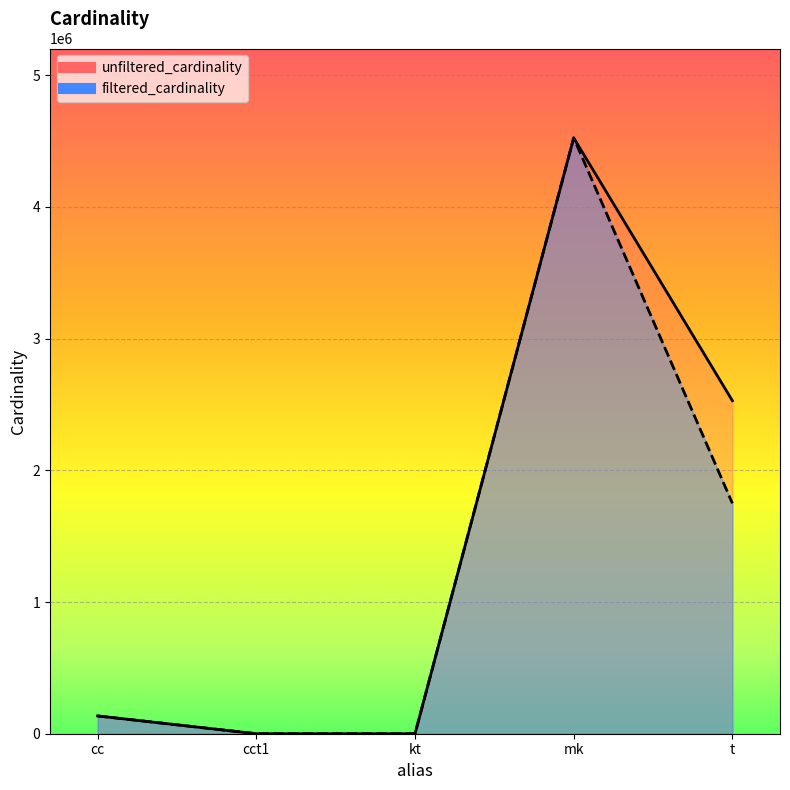

At which category does the chart reach its peak across all series?

mk